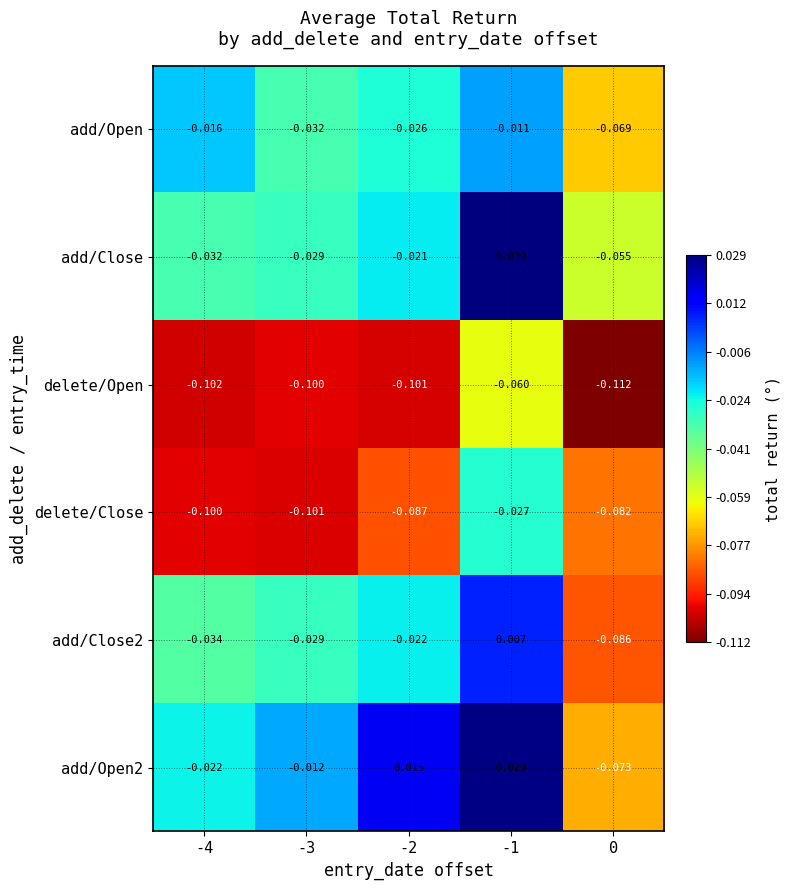

Is the value of add/Close at 0 greater than the value of add/Close2 at 0?

Yes